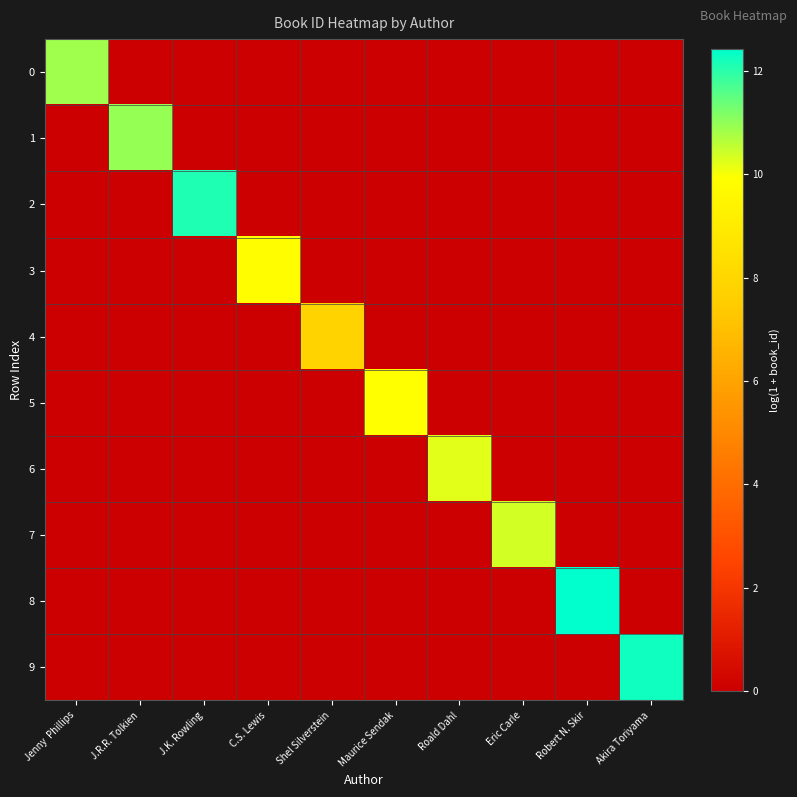

Count the number of data series in this chart.

10